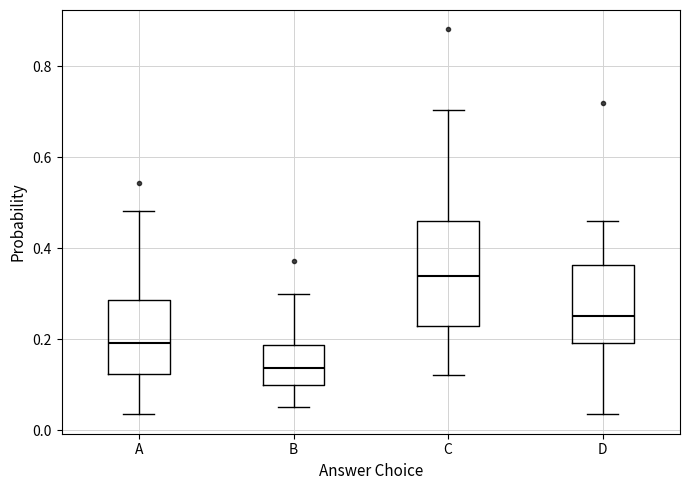

Which box has the highest median line?

C